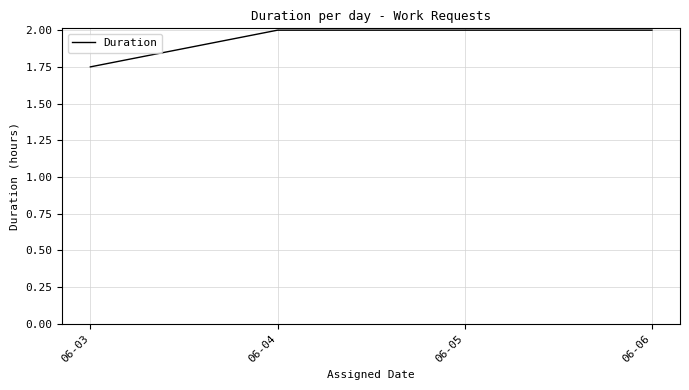

Which label corresponds to the smallest value in the chart?

06-03